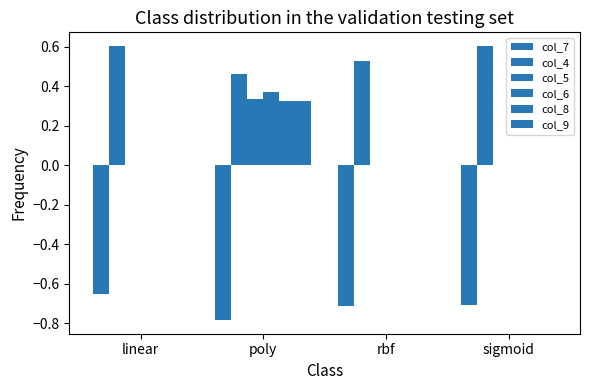

How many groups of bars are there?

4